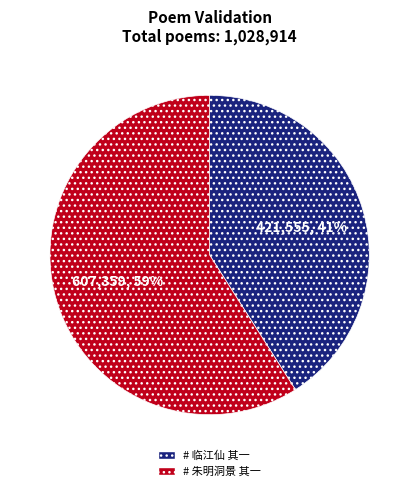

Is there any slice that represents more than half of the pie?

Yes